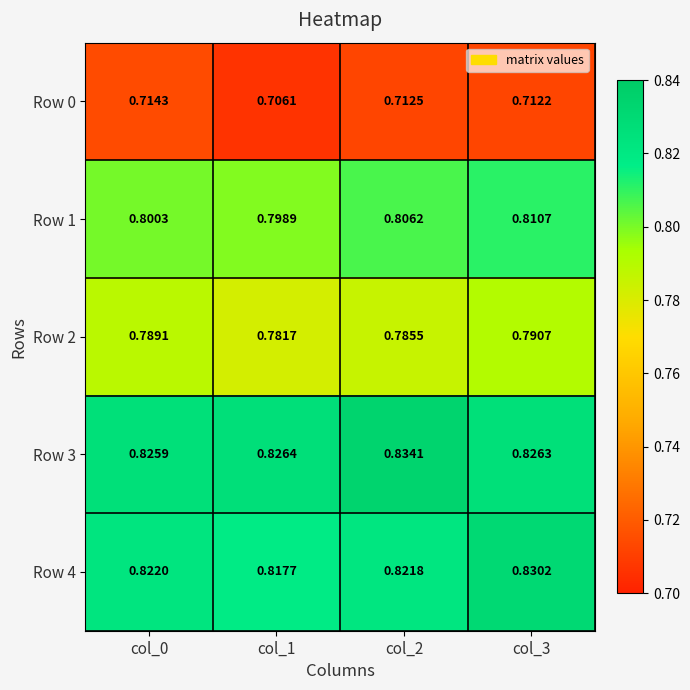

Is the value of Row 1 at col_0 greater than the value of Row 3 at col_1?

No